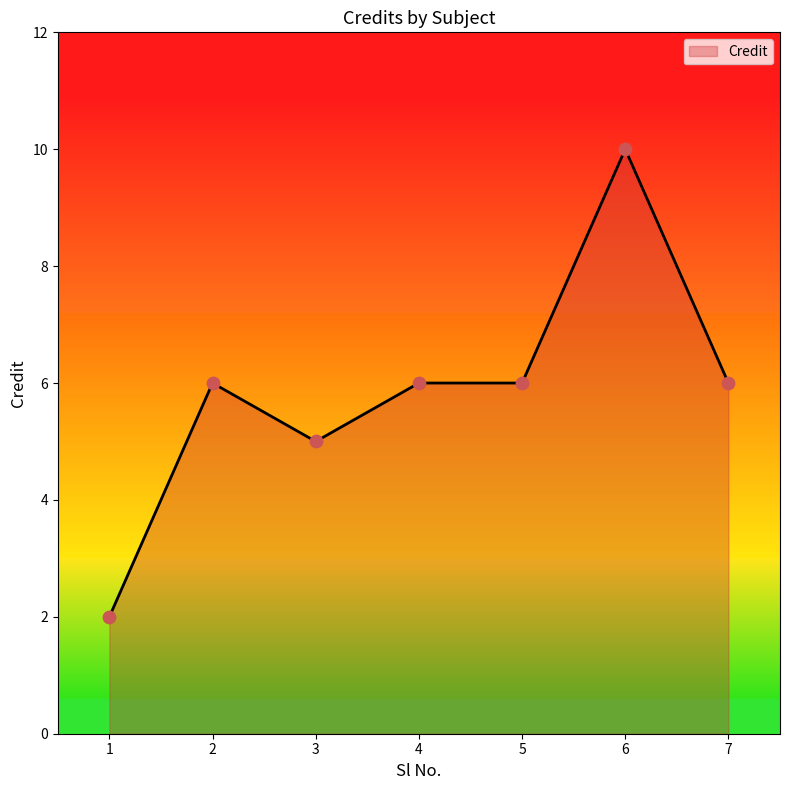

Between 4 and 3, which is larger?

4